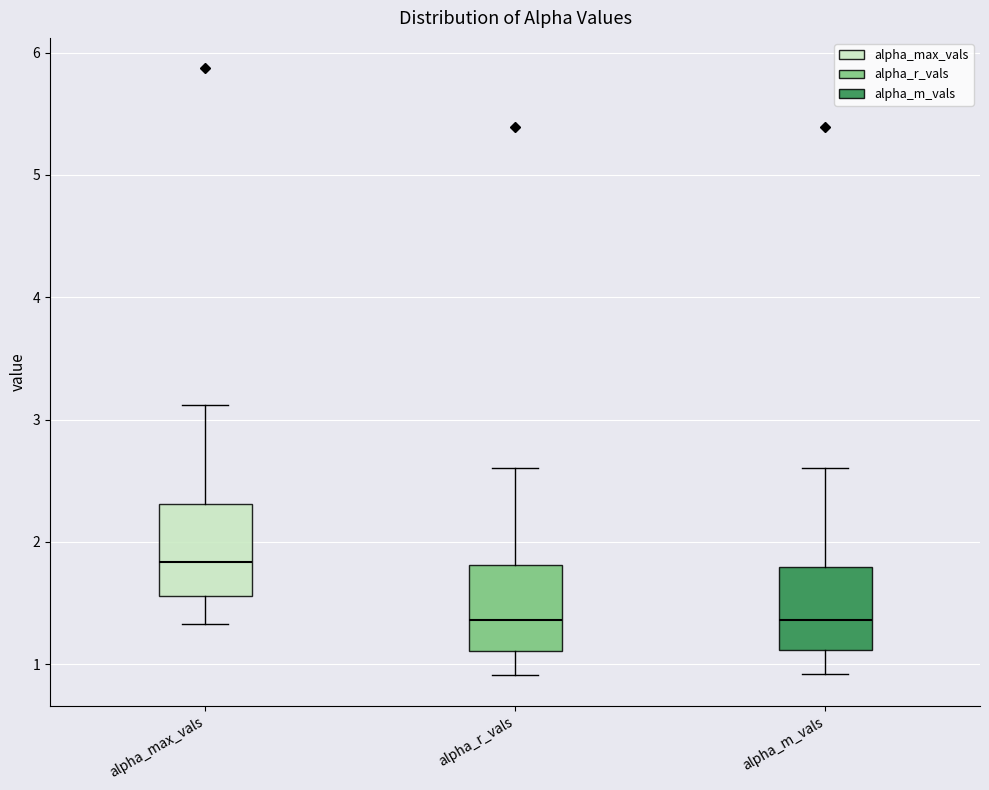

Where does the lower whisker of the box for alpha_r_vals end on the y-axis? The values are not printed on the chart, so give them approximately, as read against the axis.

0.9